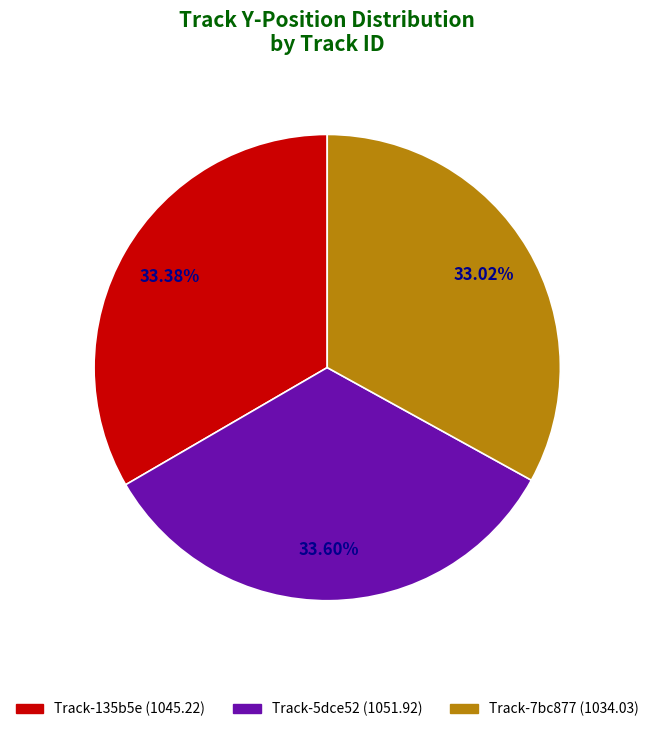

Is there a majority slice in this chart?

No